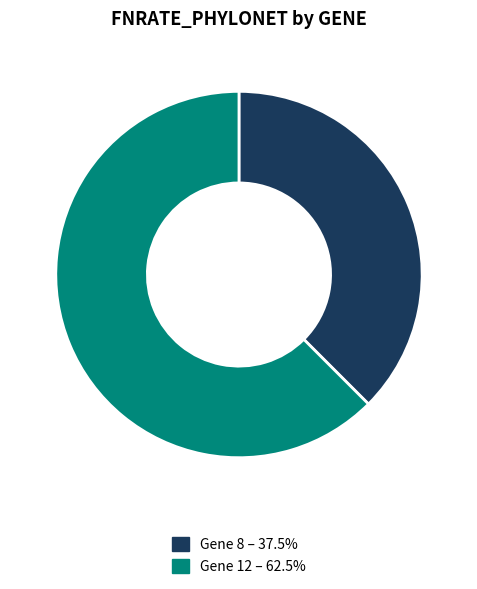

How many slices are in this pie chart?

2